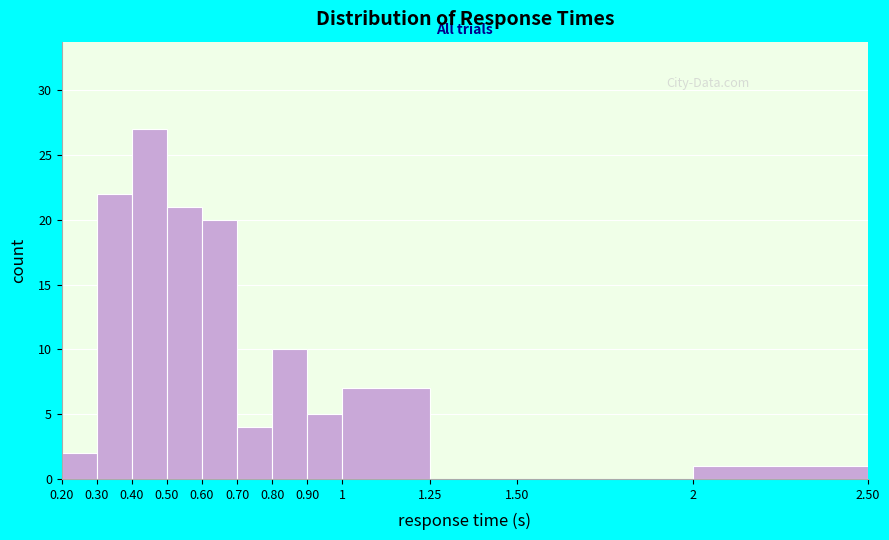

Reading left to right, transcribe this chart: for each bar, give the range it covers on the x-axis and its height. The values are not printed on the chart, so give them approximately, as read against the axis.

0.20 to 0.30: 2
0.30 to 0.40: 22
0.40 to 0.50: 27
0.50 to 0.60: 21
0.60 to 0.70: 20
0.70 to 0.80: 4
0.80 to 0.90: 10
0.90 to 1: 5
1 to 1.25: 7
1.25 to 1.50: 0
1.50 to 2: 0
2 to 2.50: 1